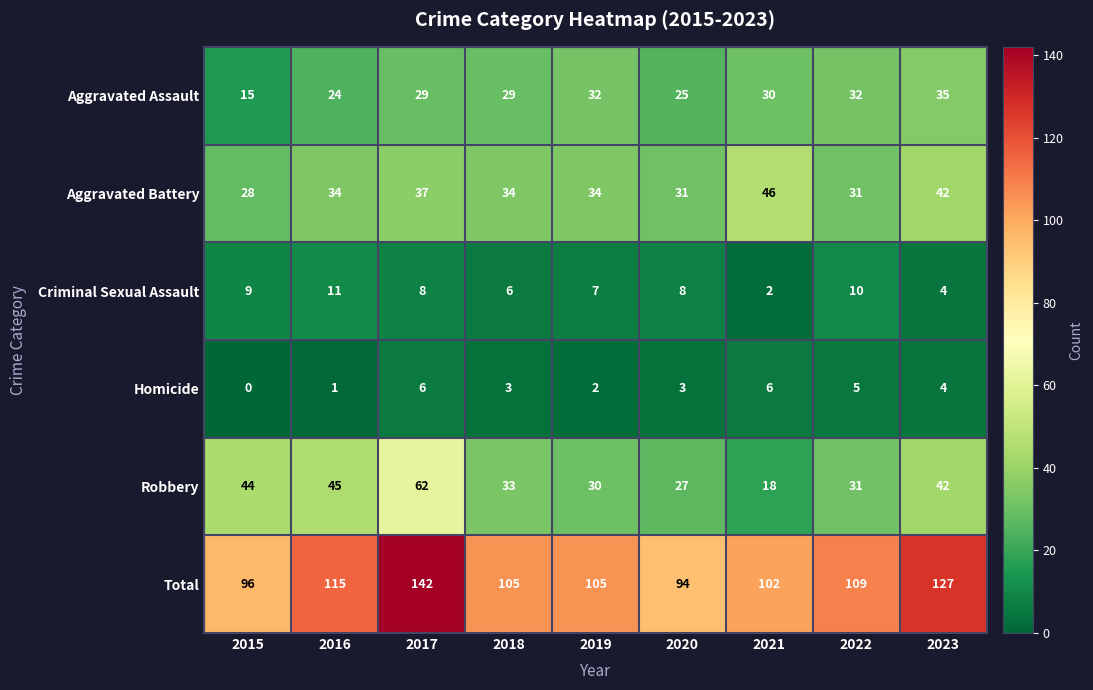

Which label corresponds to the smallest value in the chart?

2015